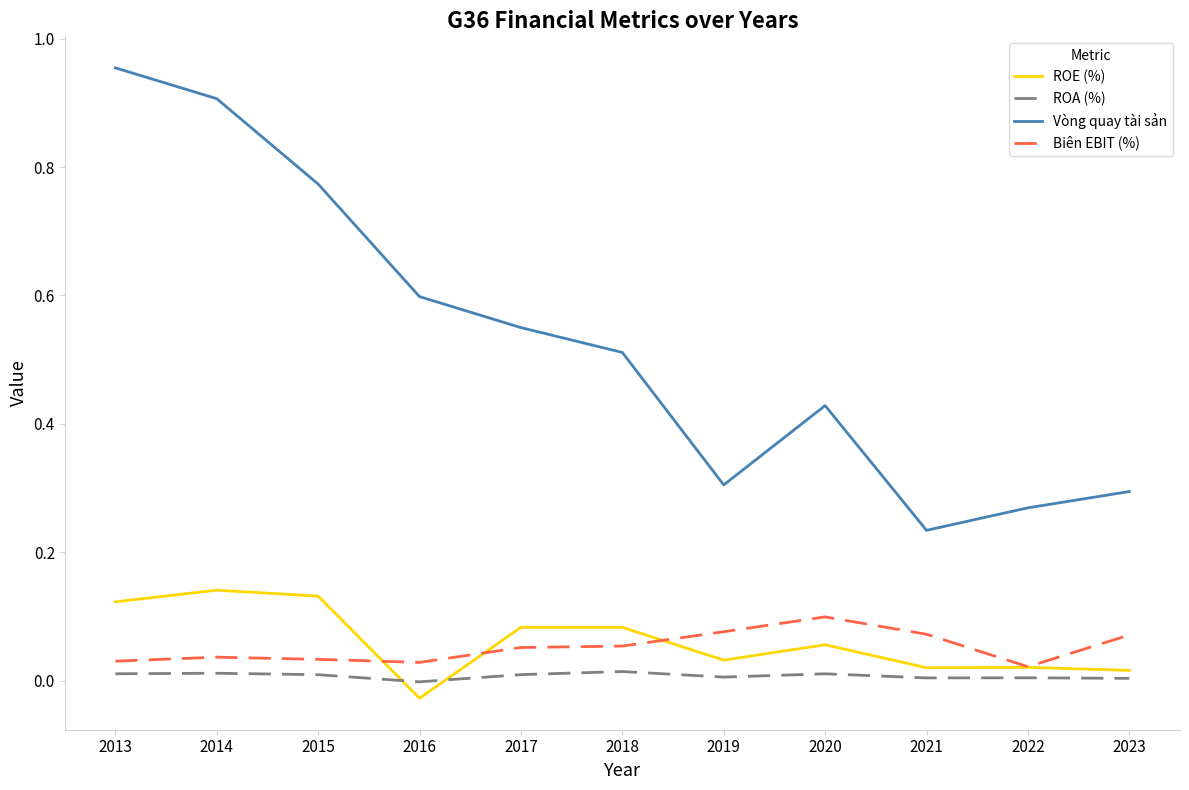

The value of ROA (%) at 2016 is -0.0. True or false?

True